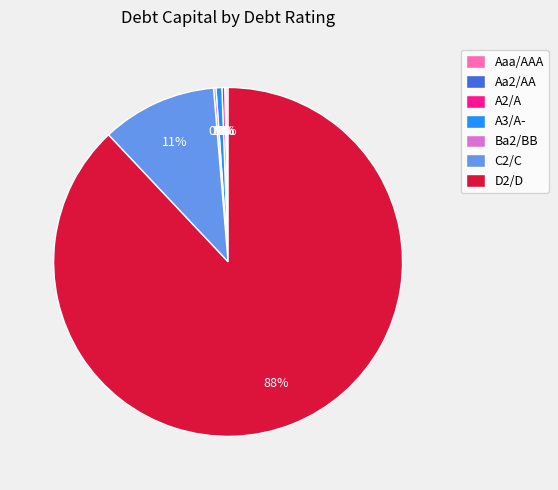

To the nearest percent, what percentage of the pie is C2/C?

11%